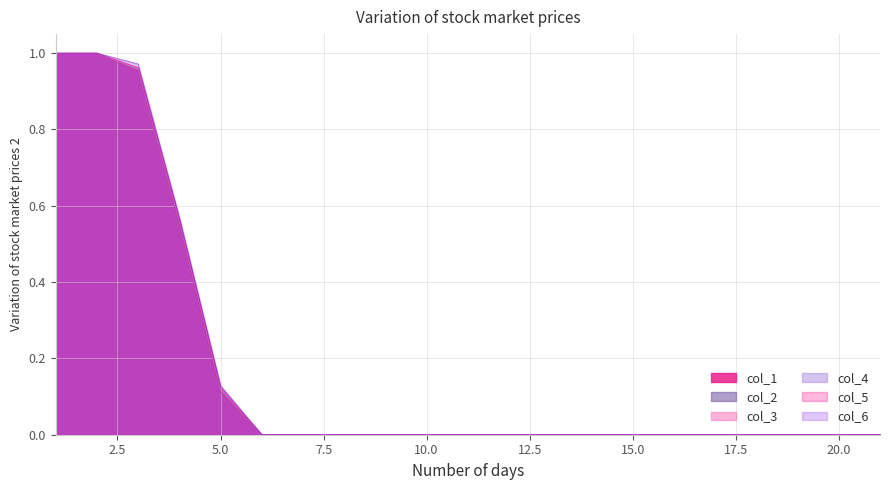

True or false: col_3 and col_6 cross at least once.

False